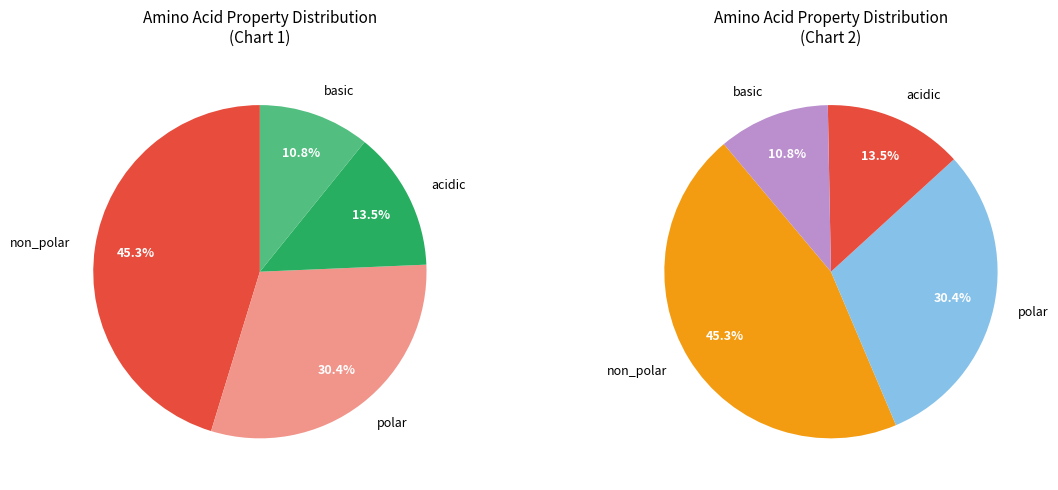

How many segments does this pie chart have?

4